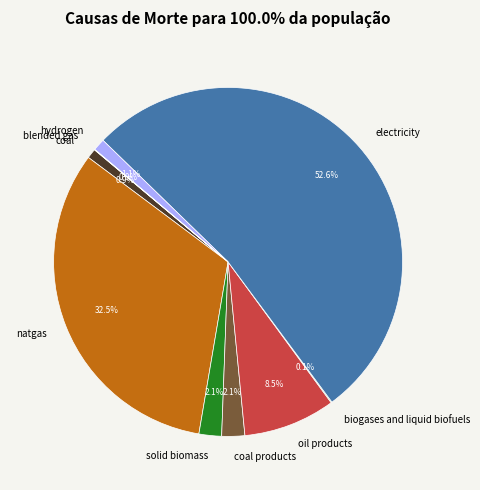

Is there any slice that represents more than half of the pie?

Yes